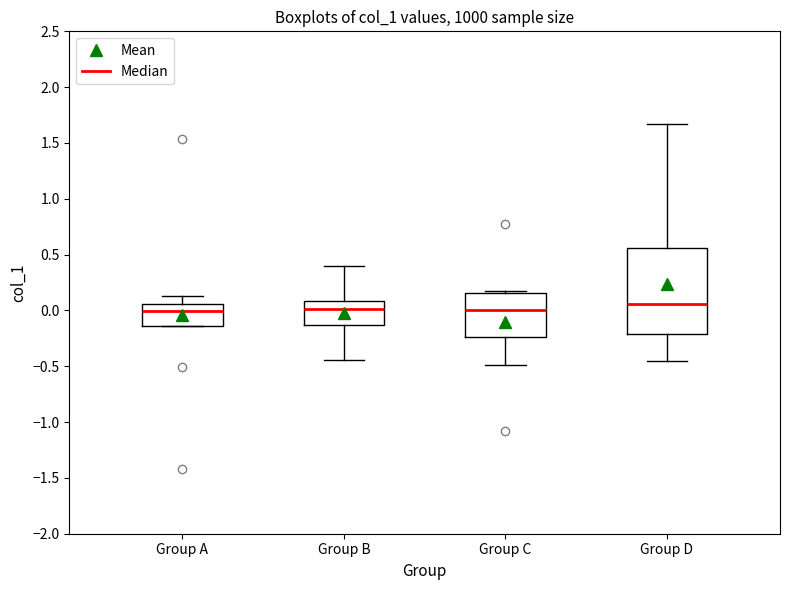

Reading left to right, transcribe this box plot: for each box, give where its median line is, the range the box spans, and where its two whiskers end, as read against the y-axis. The values are not printed on the chart, so give them approximately, as read against the axis.

Group A: median 0.00, box -0.15 to 0.05, whiskers -0.15 to 0.15
Group B: median 0.00, box -0.15 to 0.10, whiskers -0.45 to 0.40
Group C: median 0.00, box -0.25 to 0.15, whiskers -0.50 to 0.20
Group D: median 0.05, box -0.20 to 0.55, whiskers -0.45 to 1.65